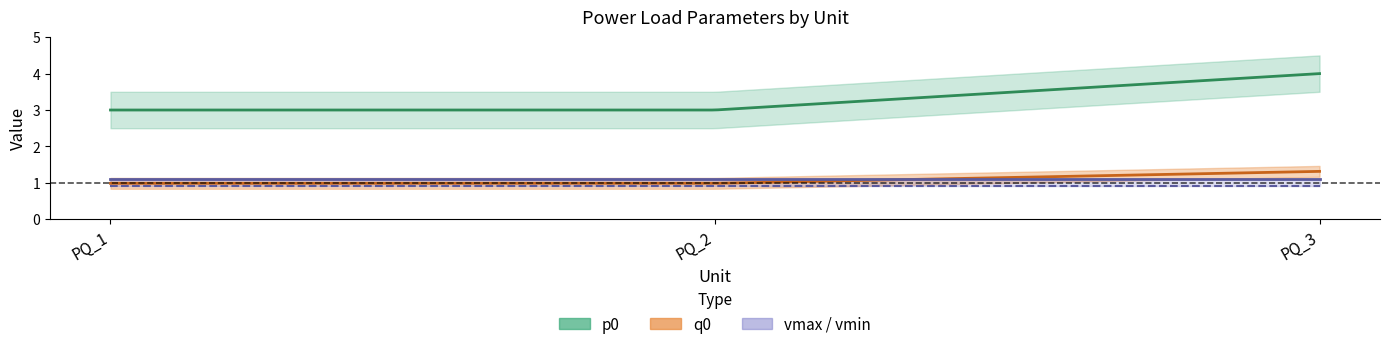

What is the average value of the p0 series?

3.3